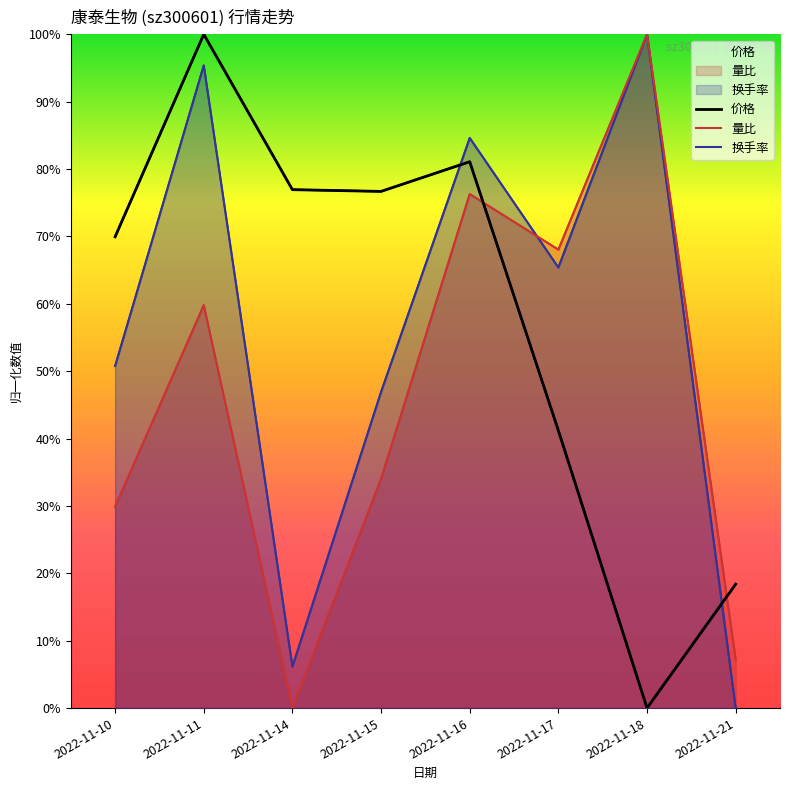

What is the spread (max minus min) of values at 2022-11-11?

0.4